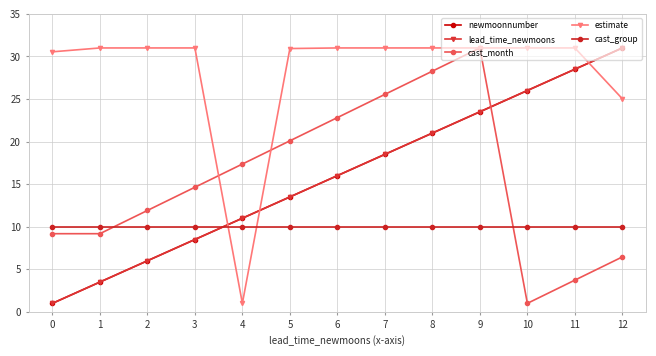

At which category does estimate reach its first local peak?

3